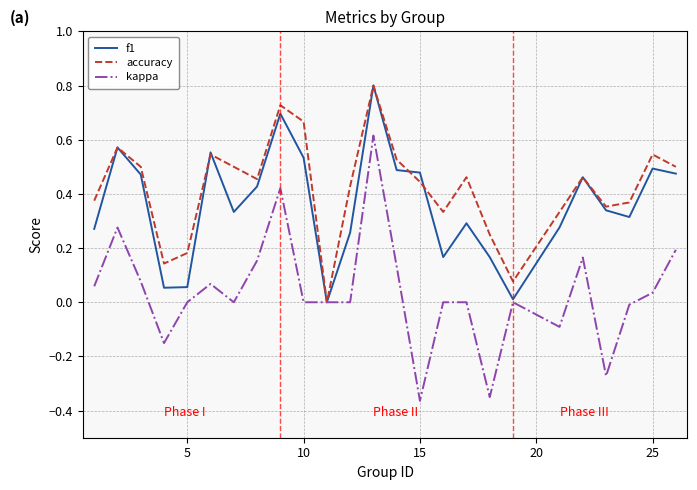

Which series has the largest total across all categories?

accuracy